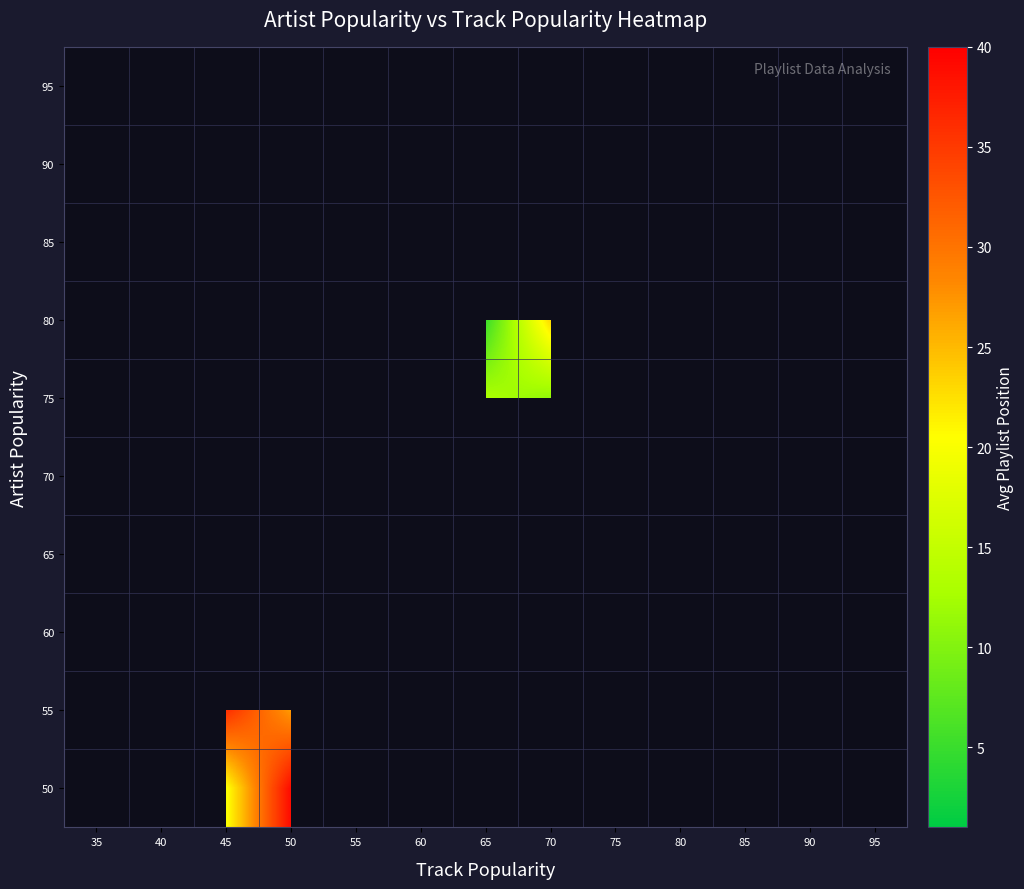

What is the greatest value displayed?

39.0